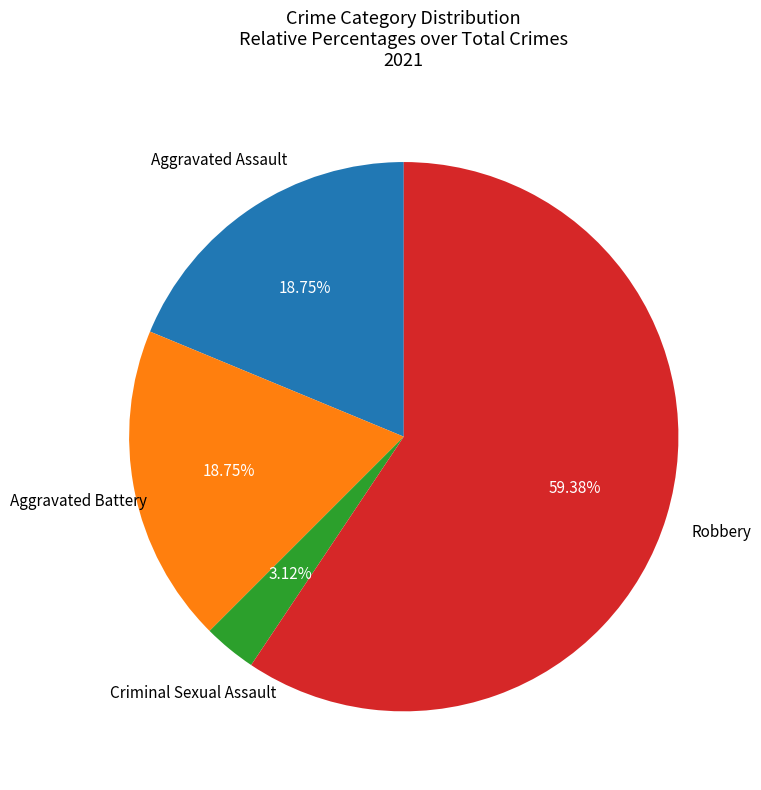

Which category has the biggest portion of the pie?

Robbery